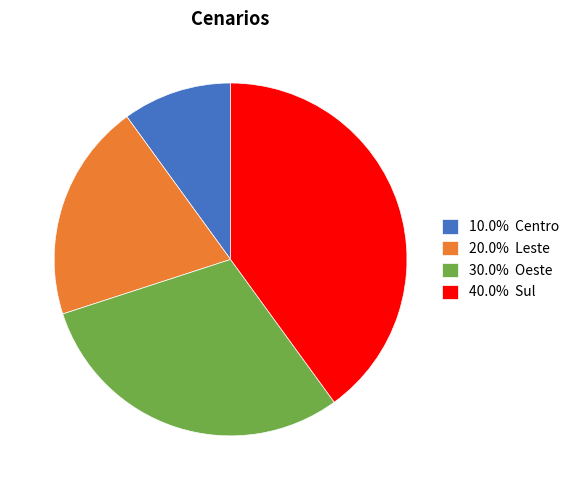

Is 40.0% Sul the majority of the pie?

No